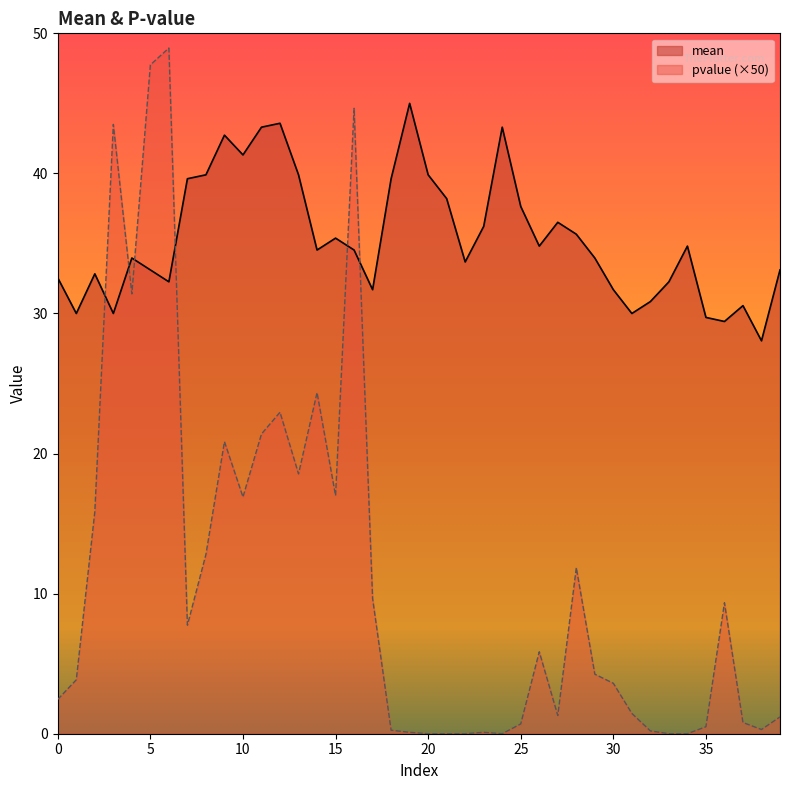

Is it true that pvalue equals 12.8 at 8?

True